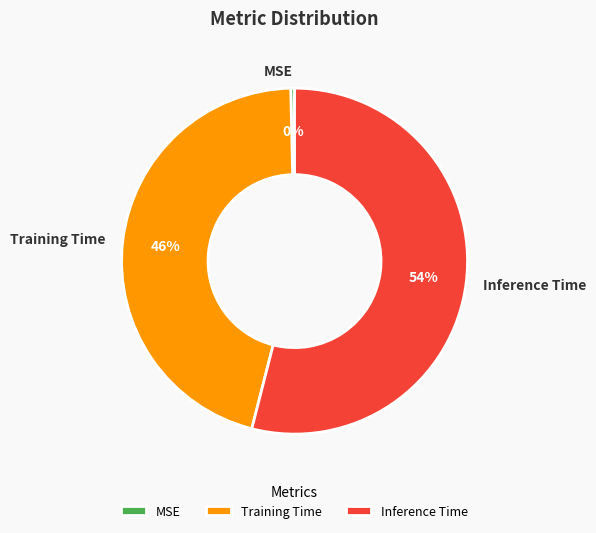

Does any single category account for the majority?

Yes